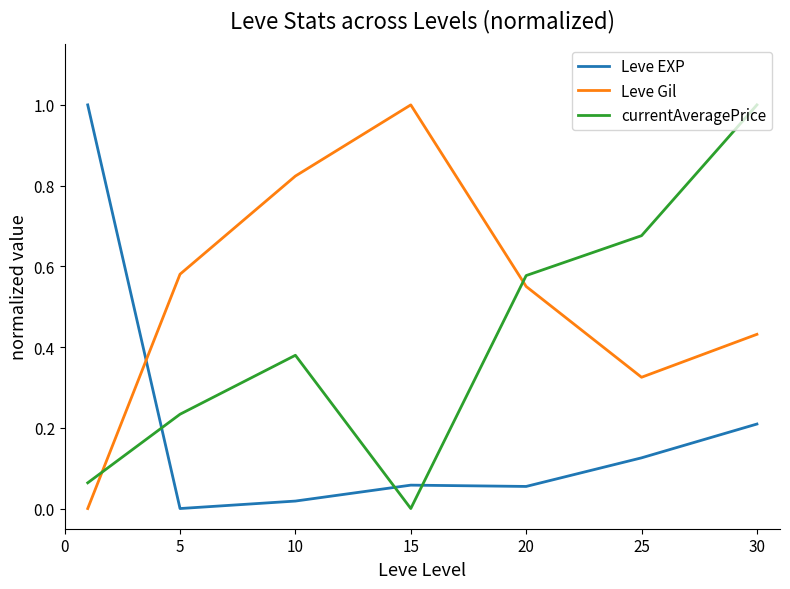

How many intersections are there between Leve EXP and currentAveragePrice?

3